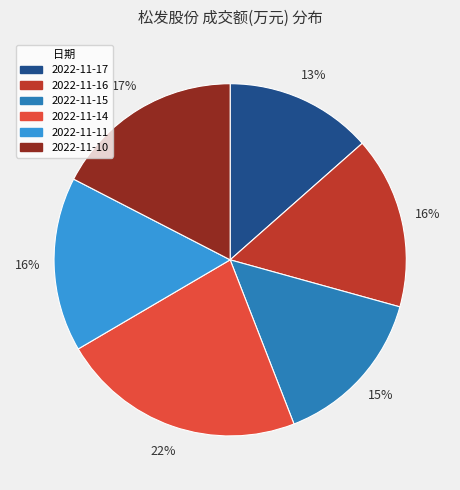

Which category has the biggest portion of the pie?

2022-11-14